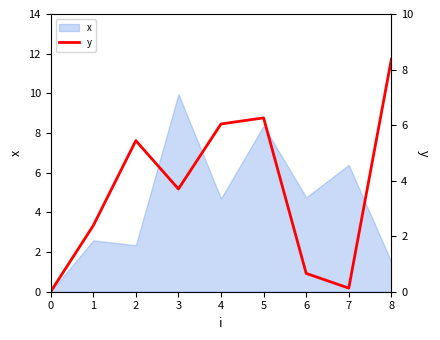

The x series shows 2.3 at 2. True or false?

True